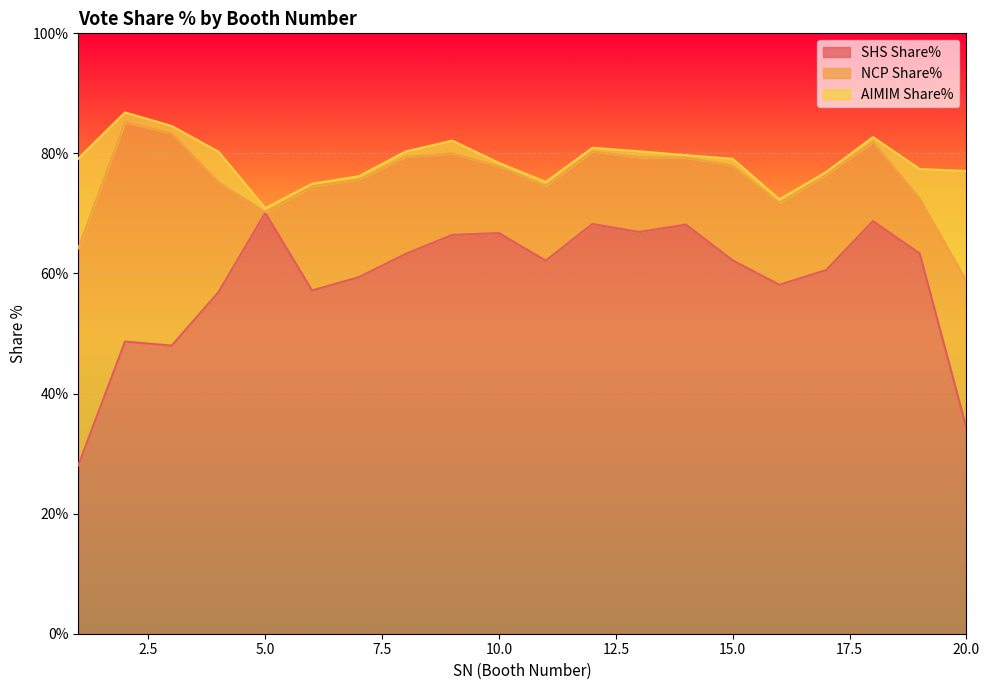

Where is the first local minimum for NCP Share%?

5